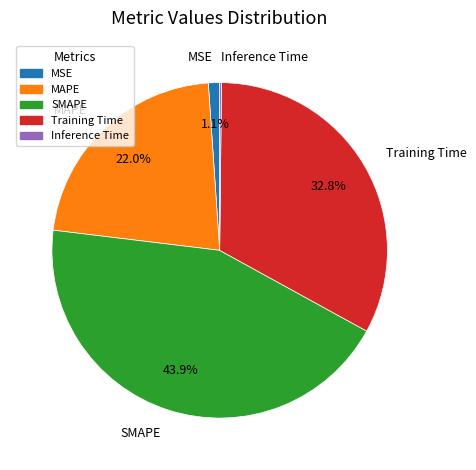

Does SMAPE represent more than half of the total?

No